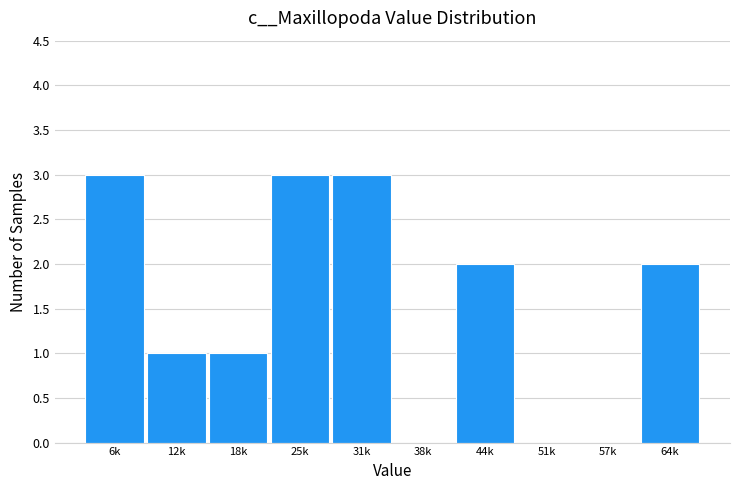

Reading left to right, list all the values displayed in this chart.

6k=3	12k=1	18k=1	25k=3	31k=3	38k=0	44k=2	51k=0	57k=0	64k=2